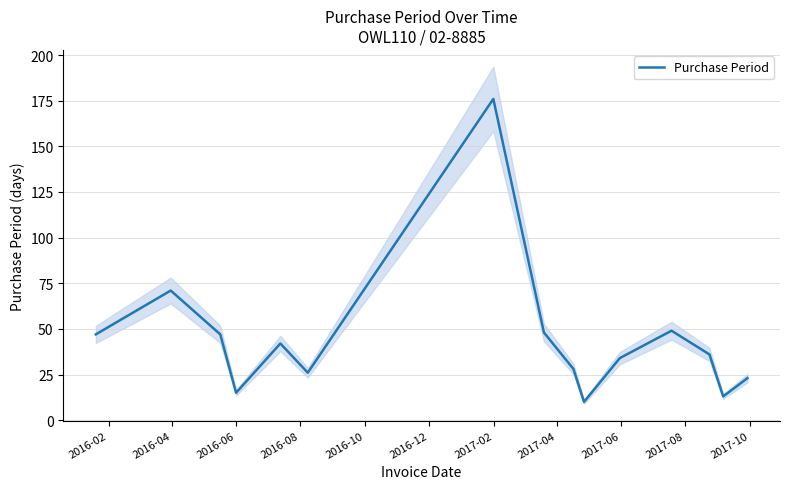

What is the difference between the maximum and minimum values?

166